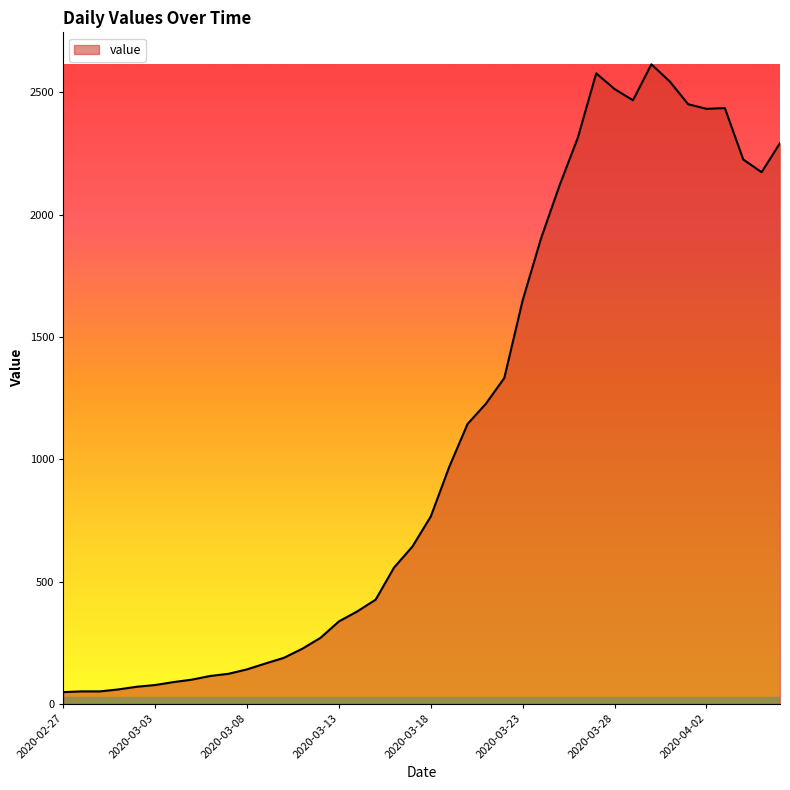

What is the greatest value displayed?

2614